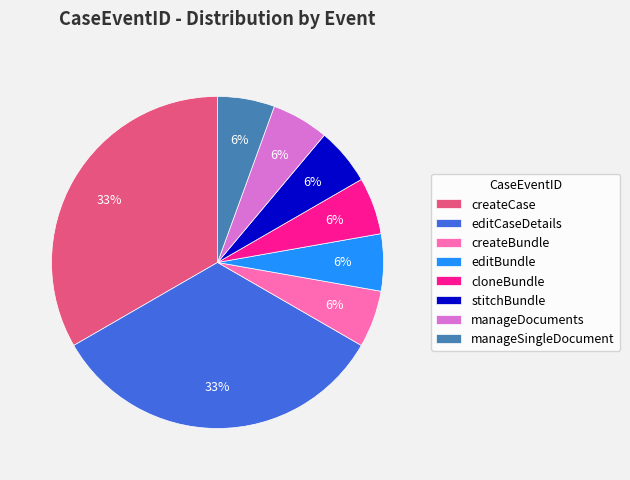

To the nearest percent, what is the average slice percentage?

12%